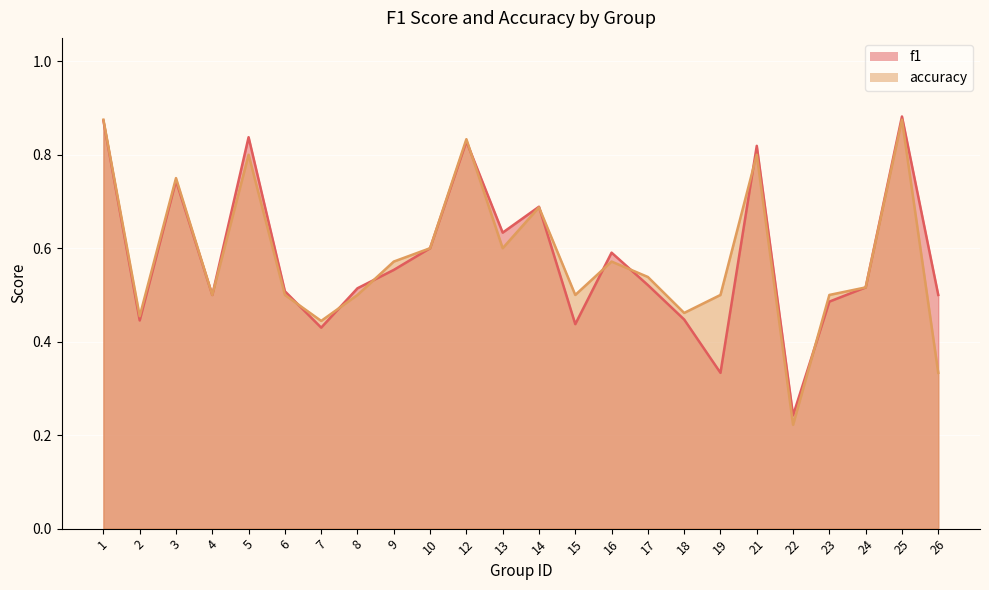

True or false: f1 and accuracy intersect in this chart.

True